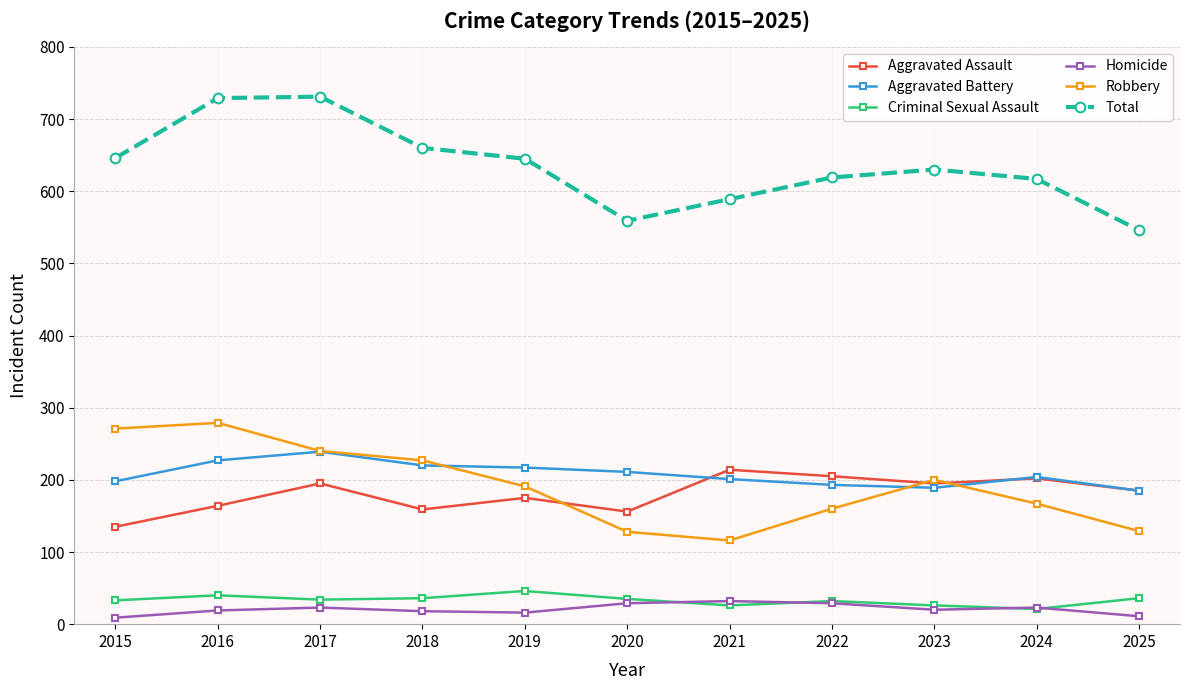

True or false: Homicide and Total intersect in this chart.

False